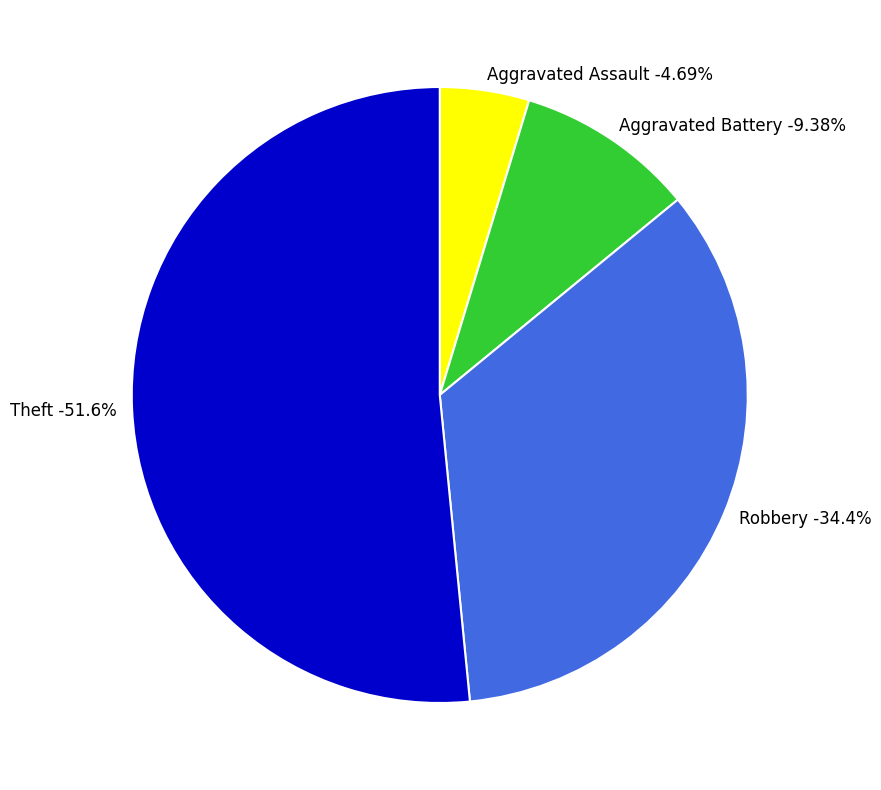

True or false: Robbery accounts for 48% of the total.

False